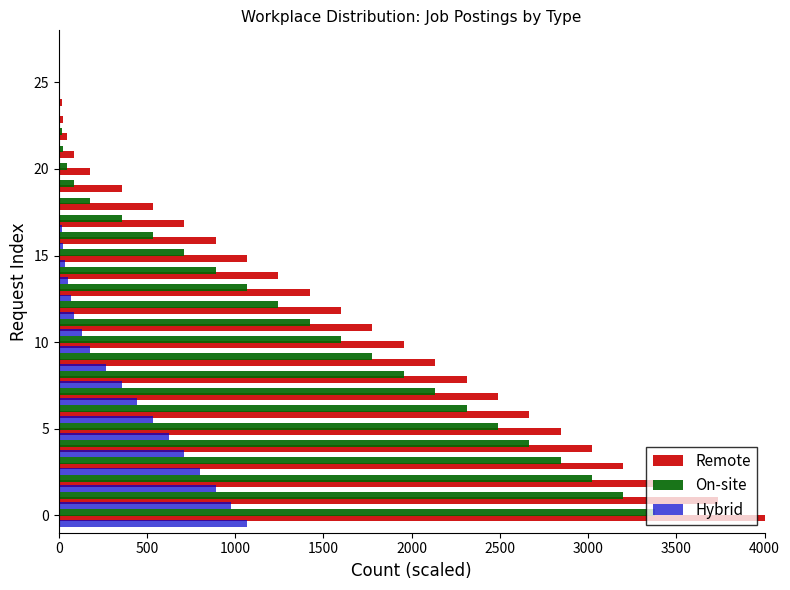

Which series has the largest total across all categories?

Remote